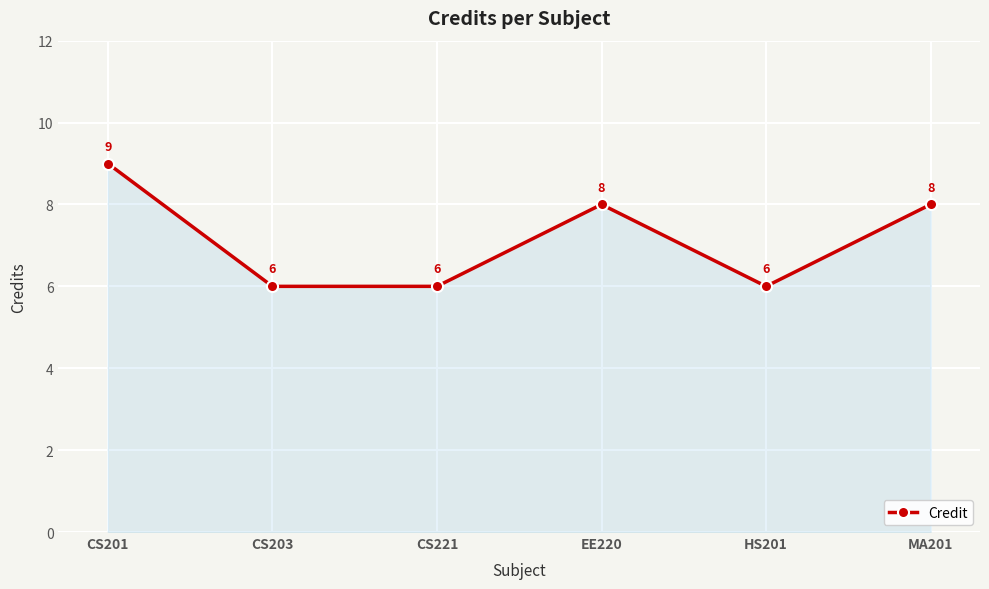

How many data points are less than 8?

3